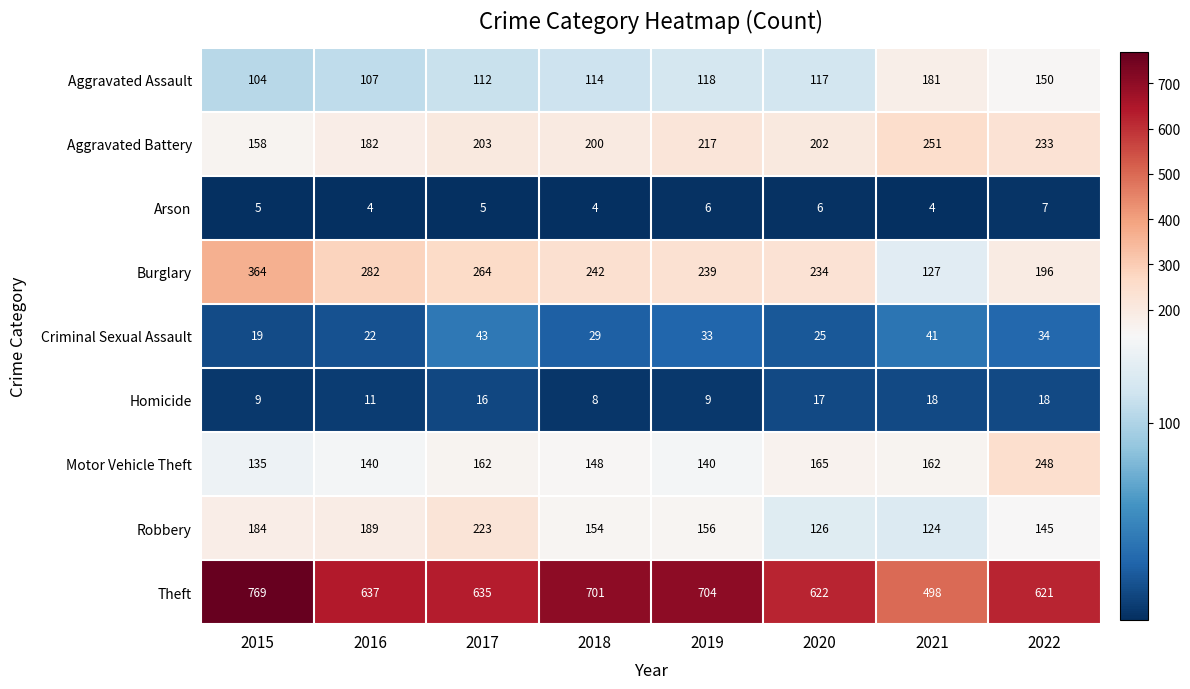

Which category has the lowest value in the Motor Vehicle Theft series?

2015